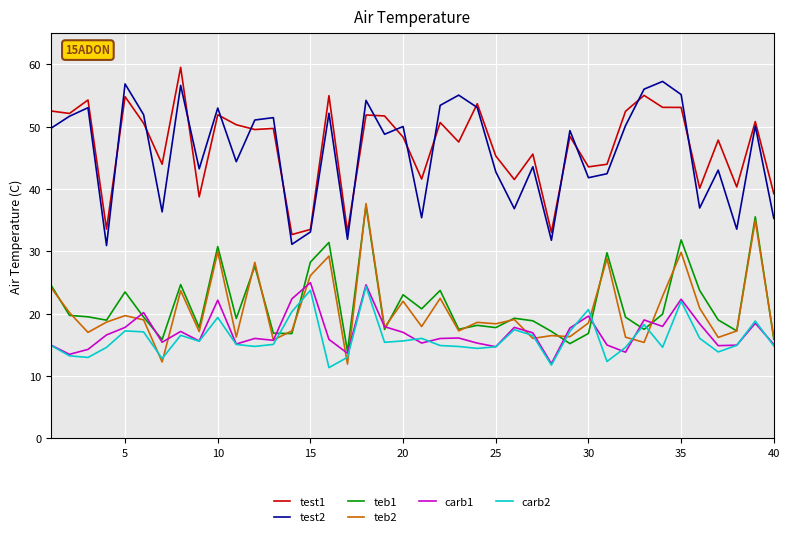

True or false: test2 and carb1 cross at least once.

False